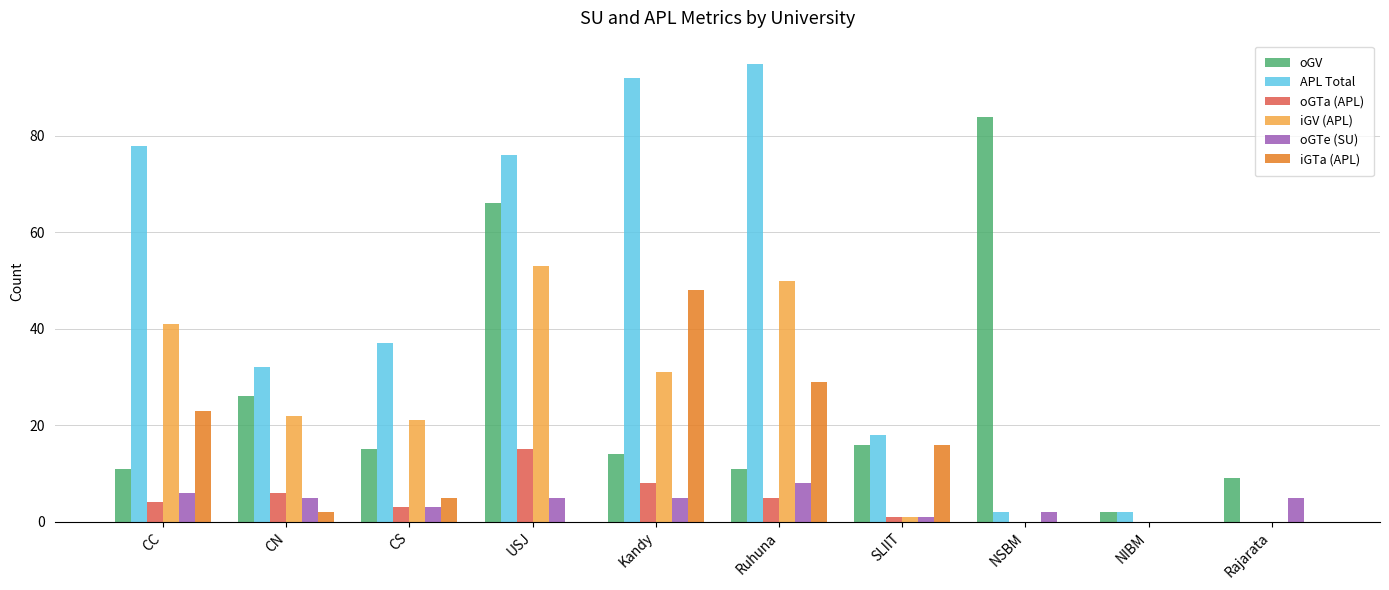

At which category does the chart reach its peak across all series?

Ruhuna